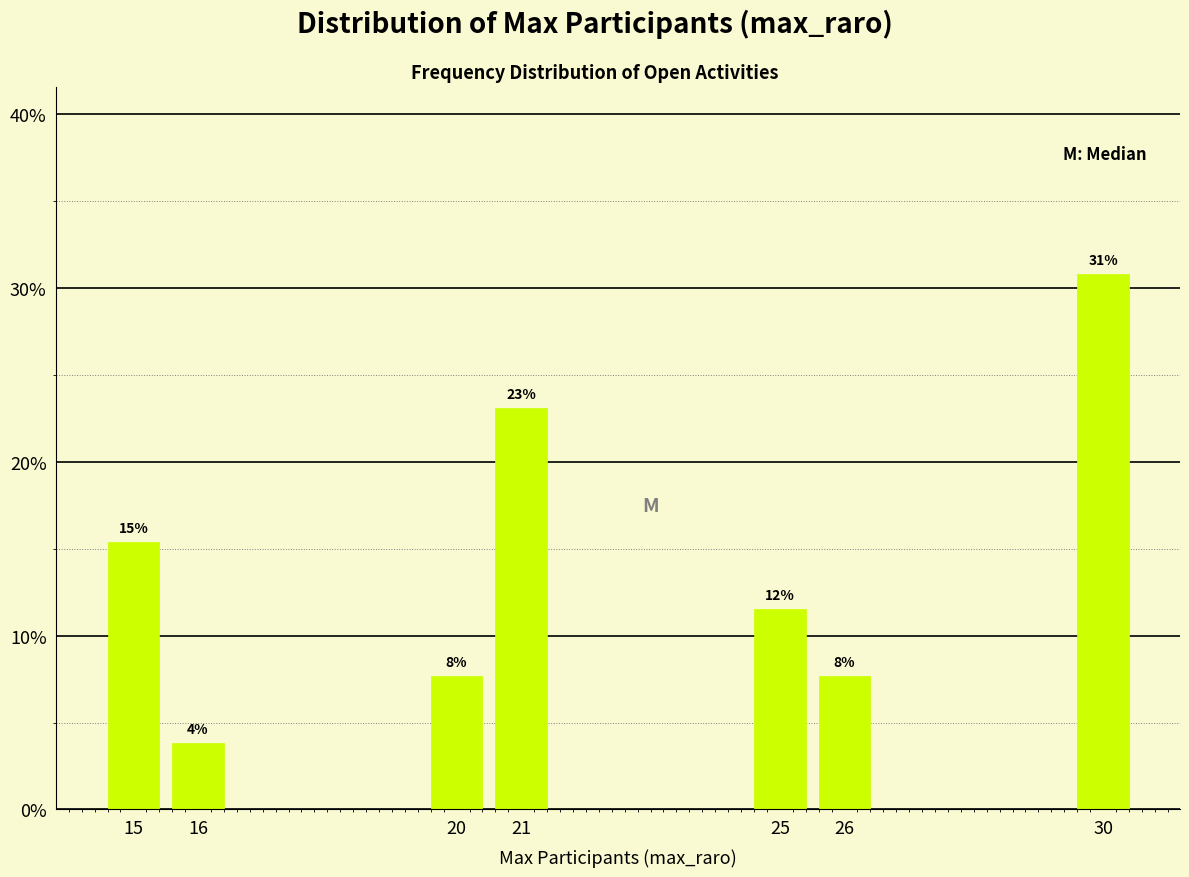

Does the chart contain any negative values?

No